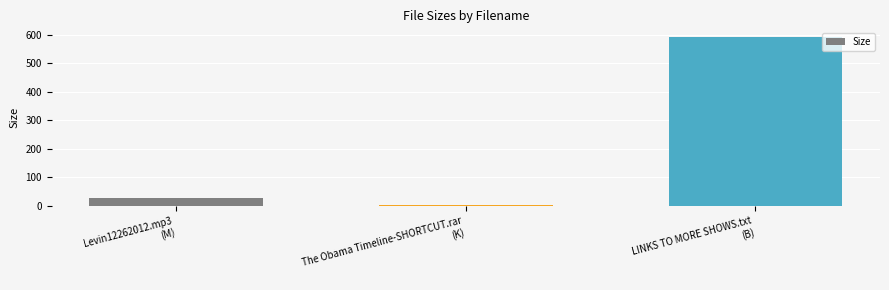

Where is the data nearest to the value 297?

Levin12262012.mp3
(M)